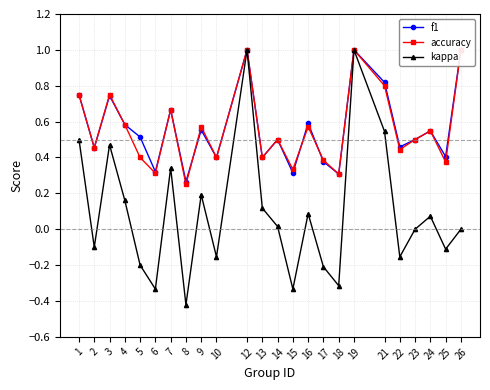

How many lines are shown in the chart?

3